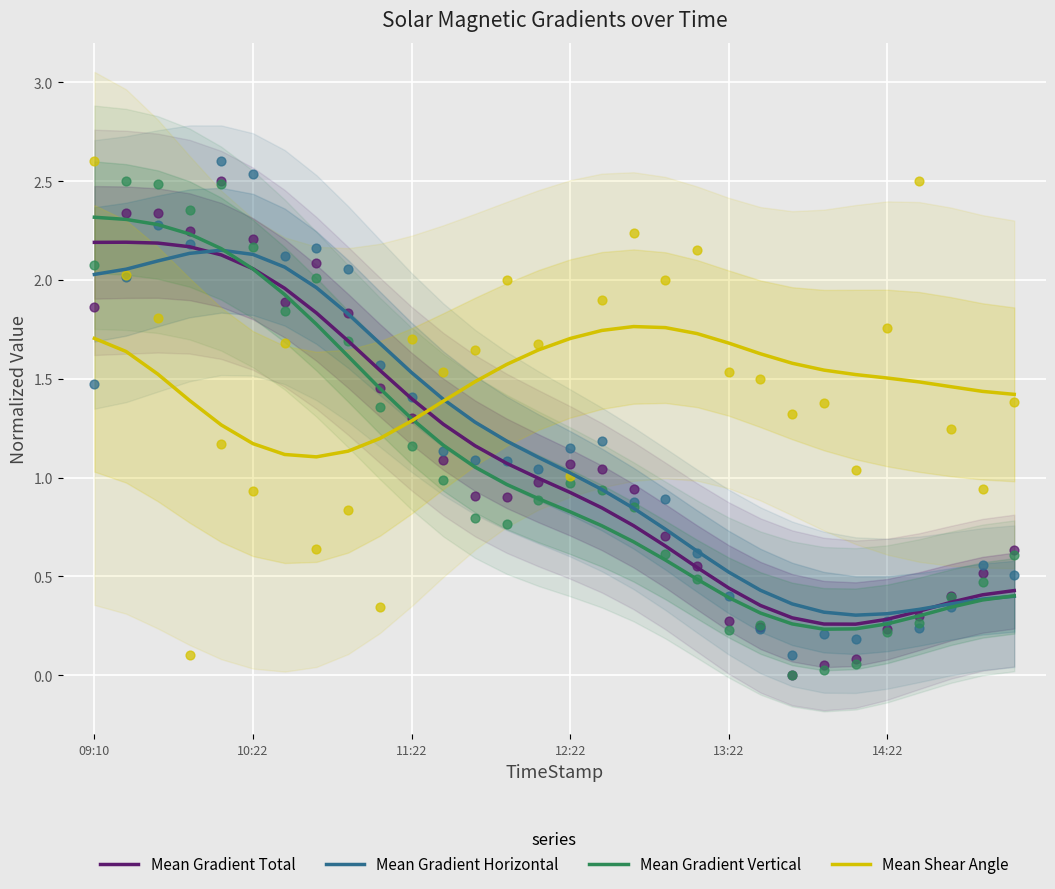

Is it true that Mean Gradient Total equals 1.4 at 11:22?

True